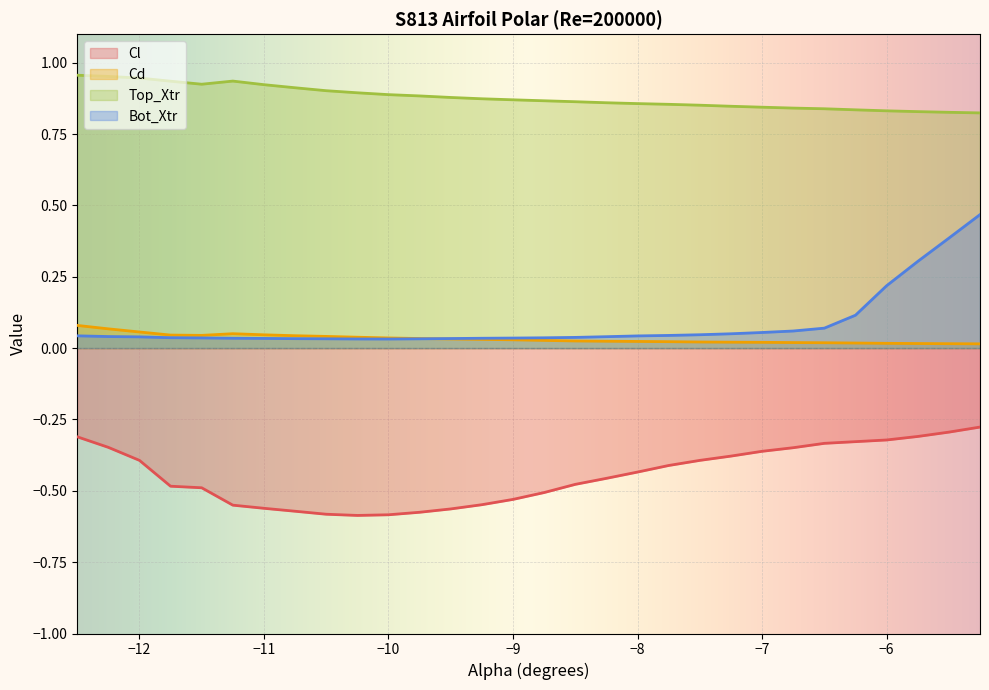

Reading left to right, extract all data points from this chart.

Cl: -12.5=-0.3	-12.25=-0.3	-12.0=-0.4	-11.75=-0.5	-11.5=-0.5	-11.25=-0.6	-11.0=-0.6	-10.75=-0.6	-10.5=-0.6	-10.25=-0.6	-10.0=-0.6	-9.75=-0.6	-9.5=-0.6	-9.25=-0.5	-9.0=-0.5	-8.75=-0.5	-8.5=-0.5	-8.25=-0.5	-8.0=-0.4	-7.75=-0.4	-7.5=-0.4	-7.25=-0.4	-7.0=-0.4	-6.75=-0.3	-6.5=-0.3	-6.25=-0.3	-6.0=-0.3	-5.75=-0.3	-5.5=-0.3	-5.25=-0.3
Cd: -12.5=0.1	-12.25=0.1	-12.0=0.1	-11.75=0.0	-11.5=0.0	-11.25=0.1	-11.0=0.0	-10.75=0.0	-10.5=0.0	-10.25=0.0	-10.0=0.0	-9.75=0.0	-9.5=0.0	-9.25=0.0	-9.0=0.0	-8.75=0.0	-8.5=0.0	-8.25=0.0	-8.0=0.0	-7.75=0.0	-7.5=0.0	-7.25=0.0	-7.0=0.0	-6.75=0.0	-6.5=0.0	-6.25=0.0	-6.0=0.0	-5.75=0.0	-5.5=0.0	-5.25=0.0
Top_Xtr: -12.5=1.0	-12.25=1.0	-12.0=0.9	-11.75=0.9	-11.5=0.9	-11.25=0.9	-11.0=0.9	-10.75=0.9	-10.5=0.9	-10.25=0.9	-10.0=0.9	-9.75=0.9	-9.5=0.9	-9.25=0.9	-9.0=0.9	-8.75=0.9	-8.5=0.9	-8.25=0.9	-8.0=0.9	-7.75=0.9	-7.5=0.9	-7.25=0.8	-7.0=0.8	-6.75=0.8	-6.5=0.8	-6.25=0.8	-6.0=0.8	-5.75=0.8	-5.5=0.8	-5.25=0.8
Bot_Xtr: -12.5=0.0	-12.25=0.0	-12.0=0.0	-11.75=0.0	-11.5=0.0	-11.25=0.0	-11.0=0.0	-10.75=0.0	-10.5=0.0	-10.25=0.0	-10.0=0.0	-9.75=0.0	-9.5=0.0	-9.25=0.0	-9.0=0.0	-8.75=0.0	-8.5=0.0	-8.25=0.0	-8.0=0.0	-7.75=0.0	-7.5=0.0	-7.25=0.1	-7.0=0.1	-6.75=0.1	-6.5=0.1	-6.25=0.1	-6.0=0.2	-5.75=0.3	-5.5=0.4	-5.25=0.5